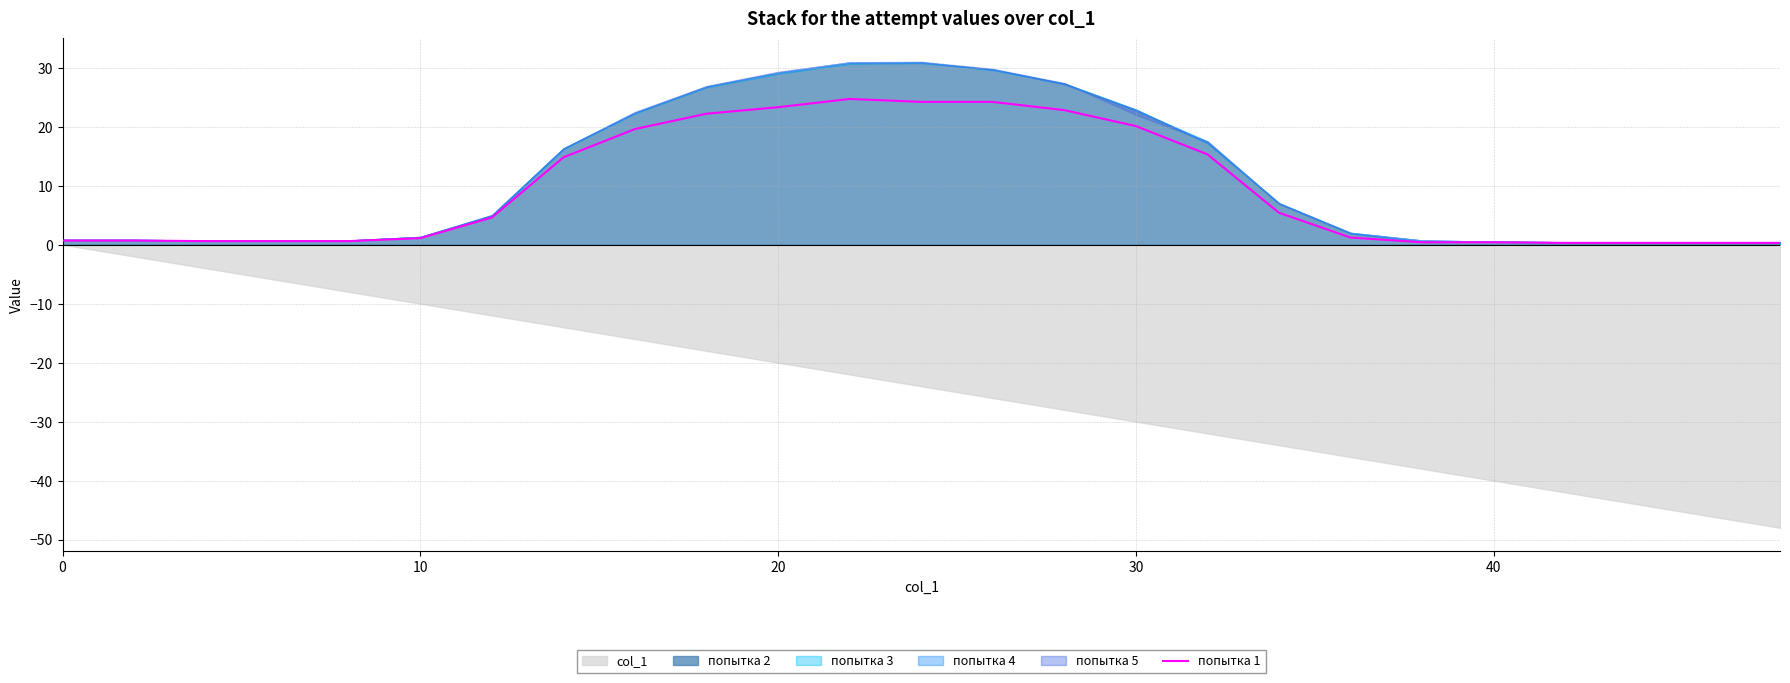

What is the sum of all values?

228.7